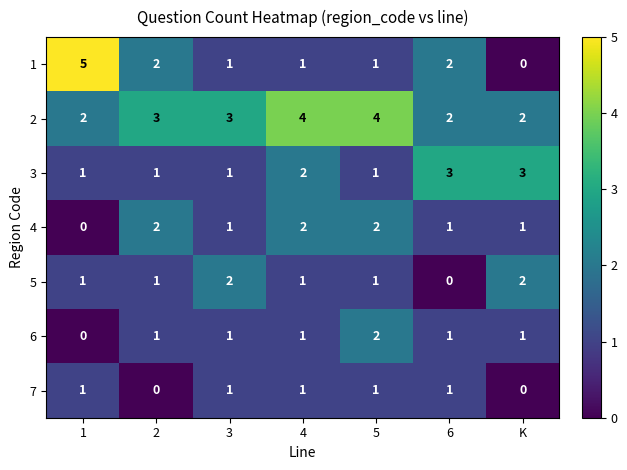

What is the sum of the 6 values at 6 and 5?

3